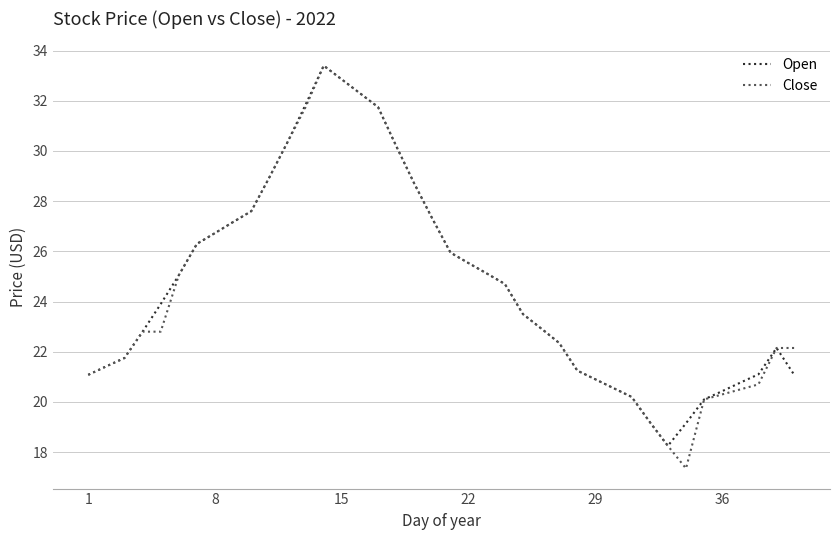

What is the maximum value shown in the chart?

33.4